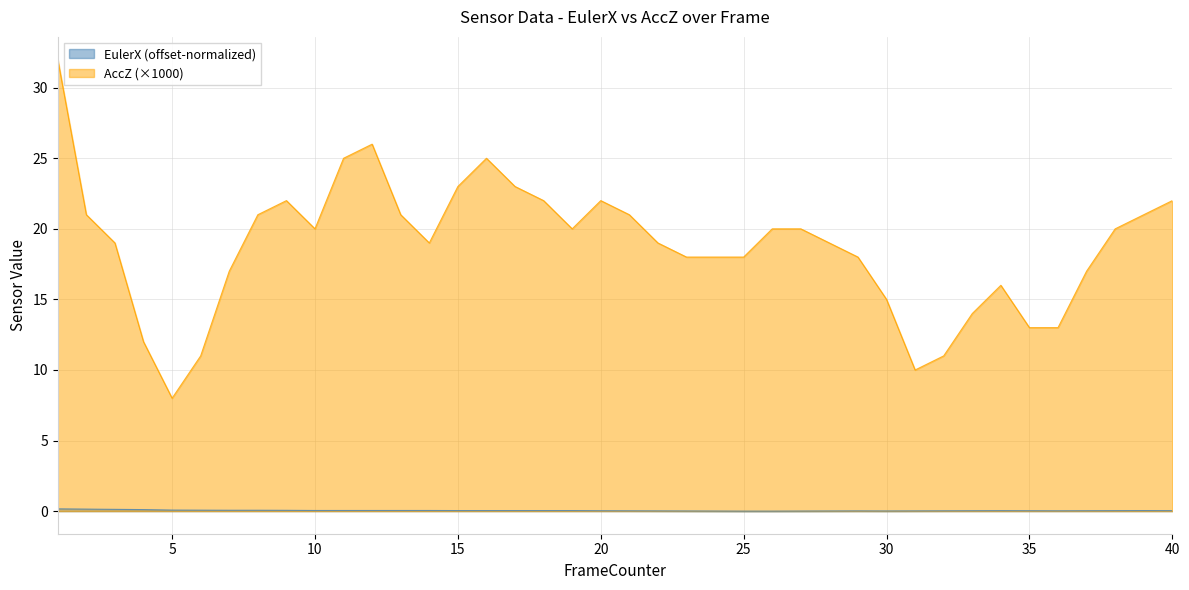

Which series has the largest total across all categories?

AccZ (×1000)